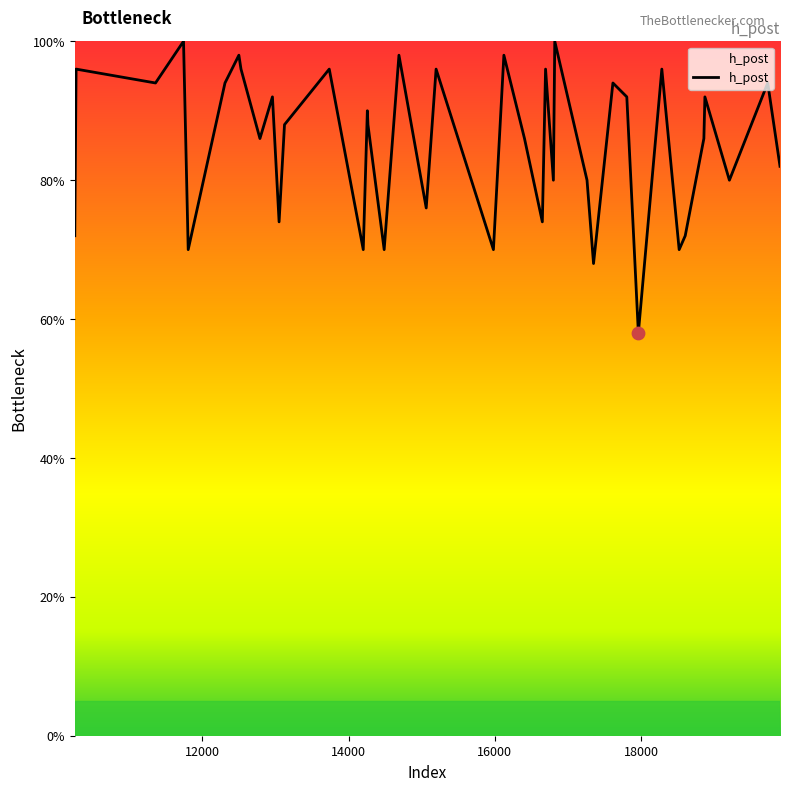

What is the difference between the maximum and minimum values?

42.0